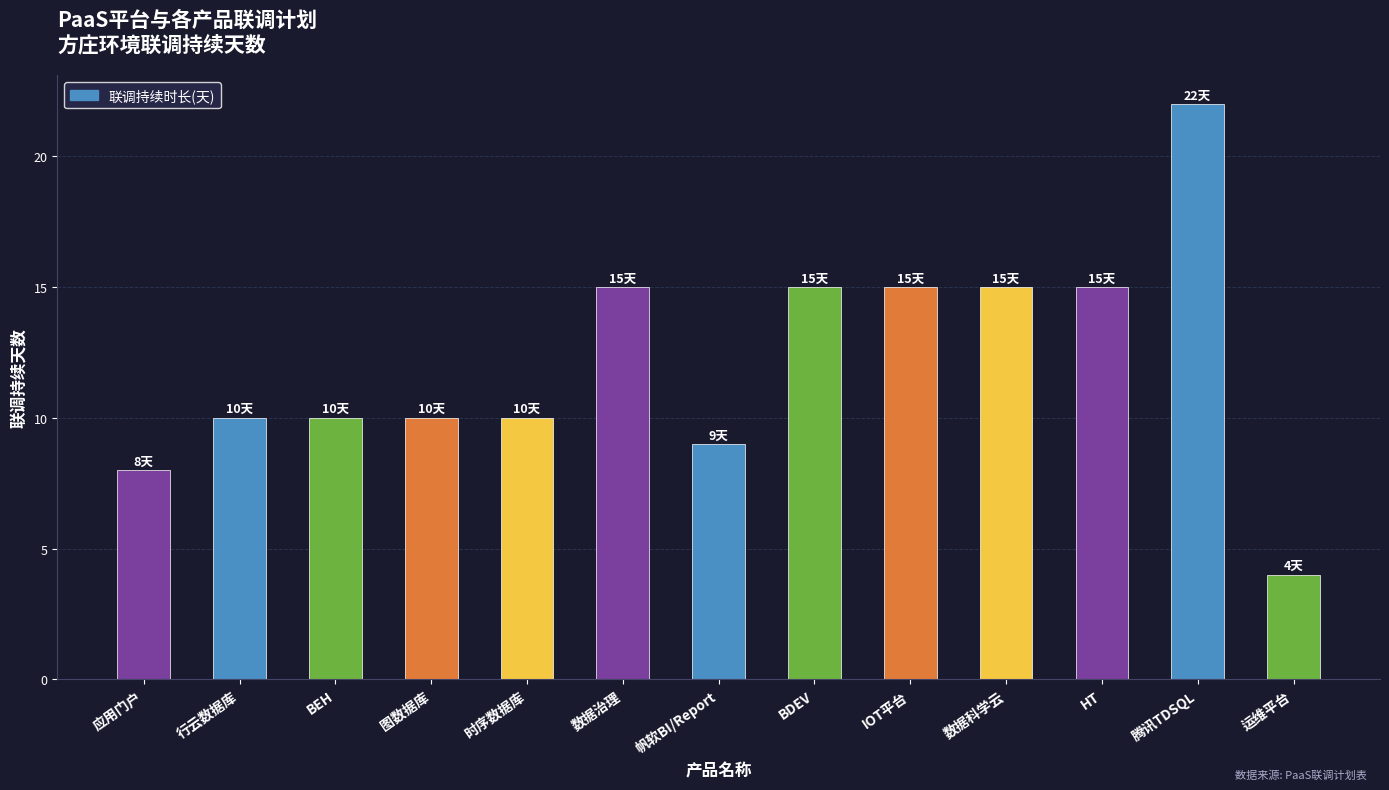

Reading left to right, what are all the values shown in this chart?

8	10	10	10	10	15	9	15	15	15	15	22	4